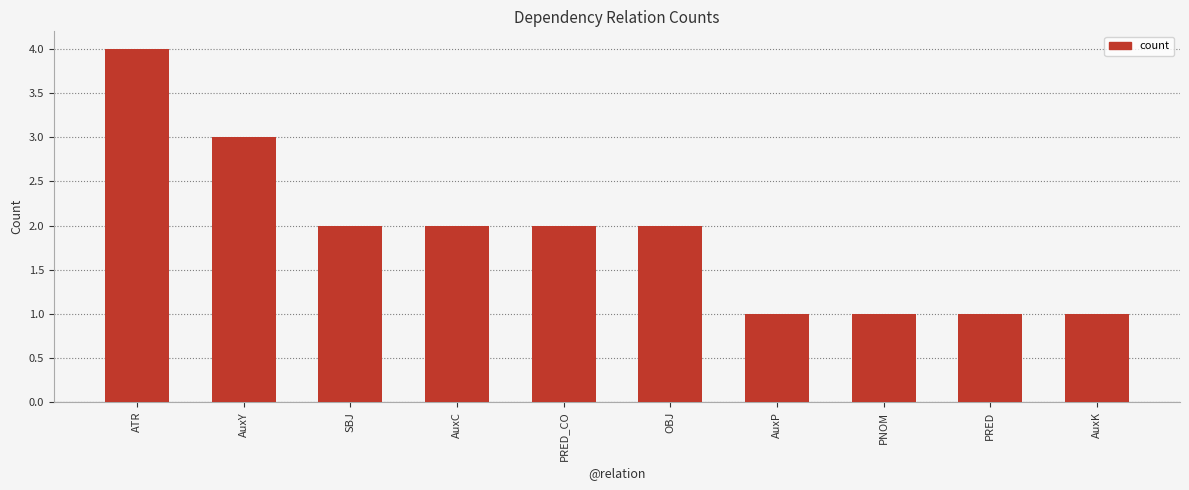

What is the sum of all values?

19